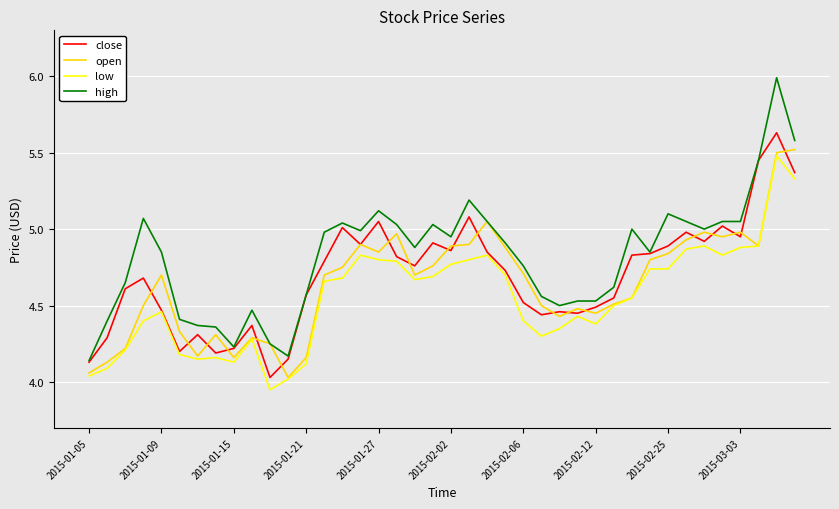

True or false: low and high intersect in this chart.

False